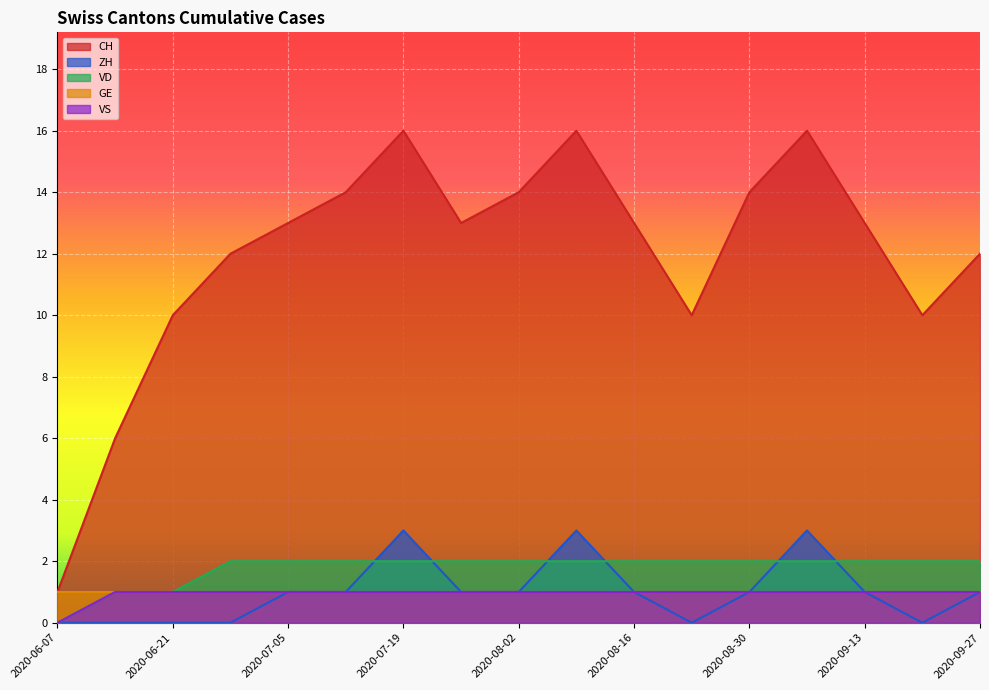

What is the difference between the maximum and minimum values in the VD series?

2